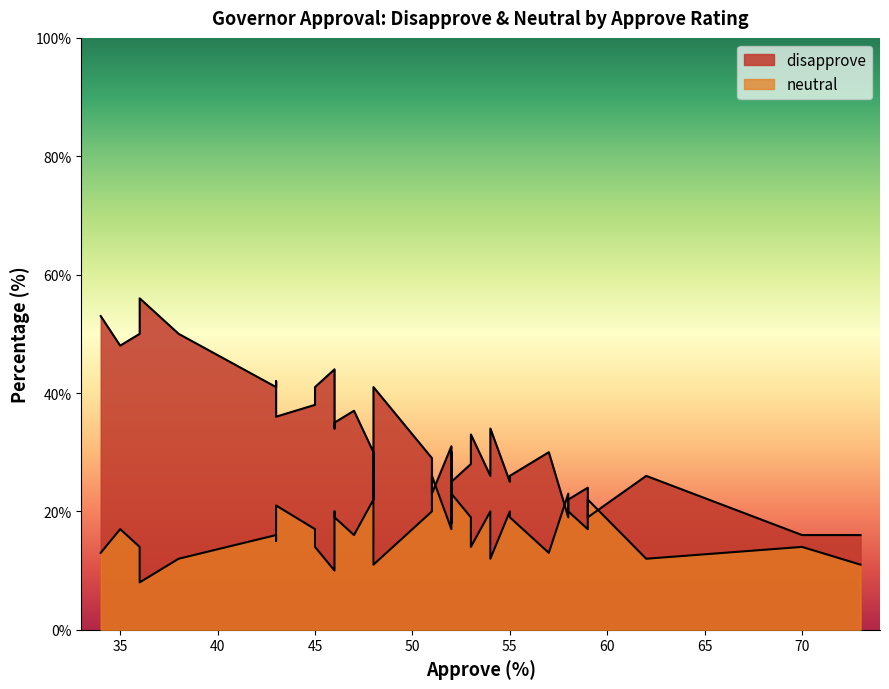

At how many categories does at least one series exceed 54?

1